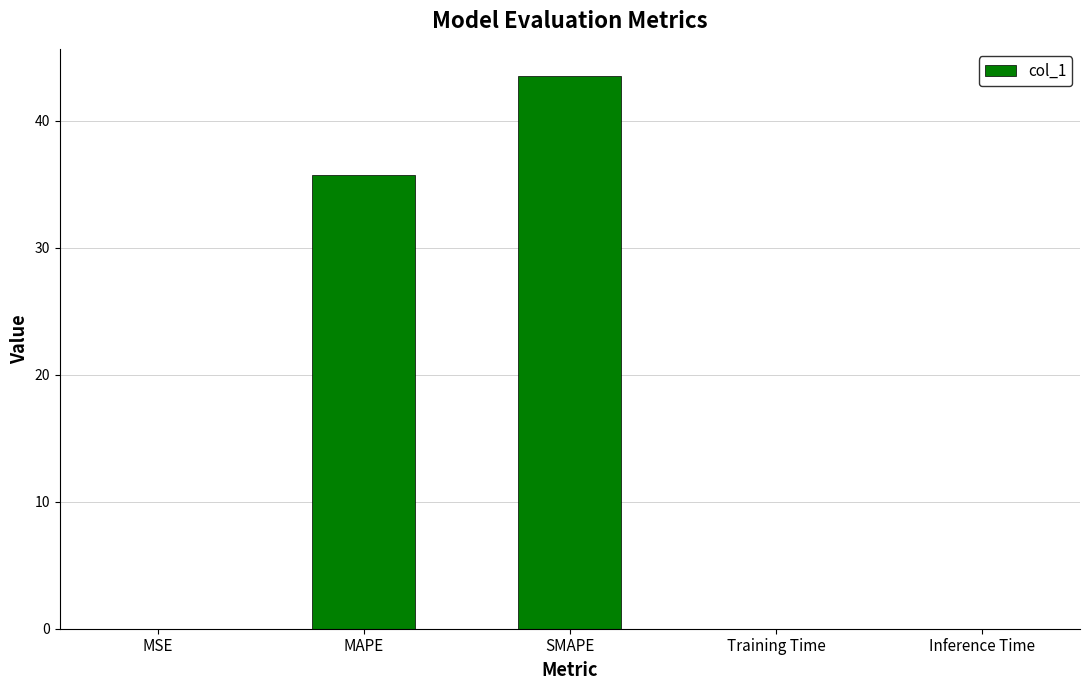

Is it true that the value at MAPE is 35.7?

True